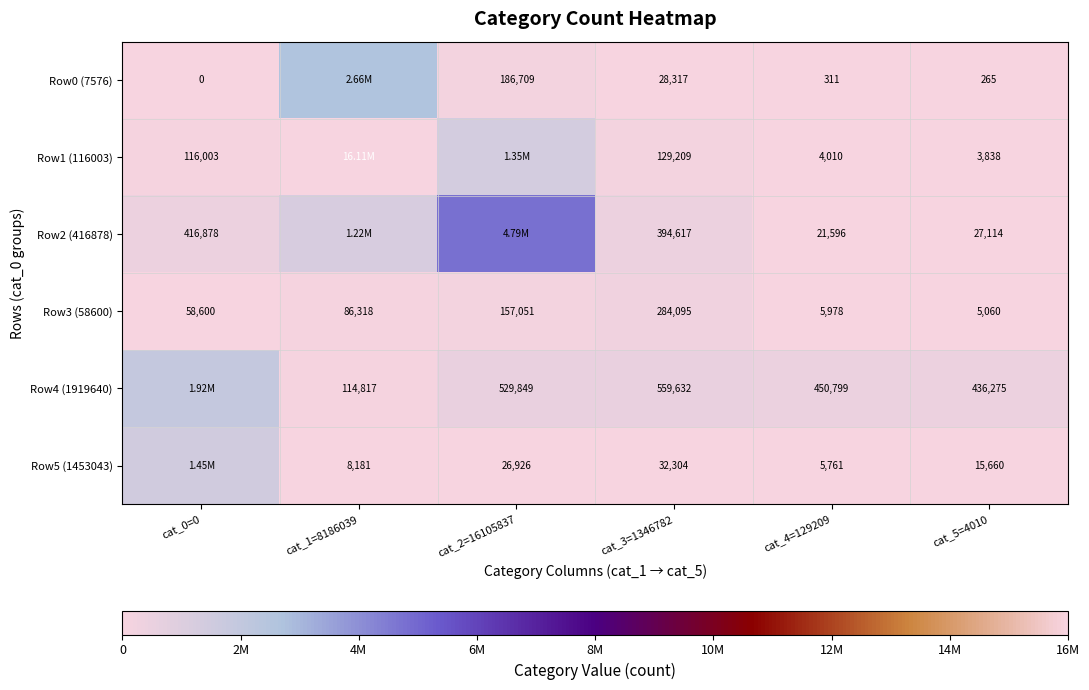

The Row2 (416878) series shows 416878 at cat_0=0. True or false?

True